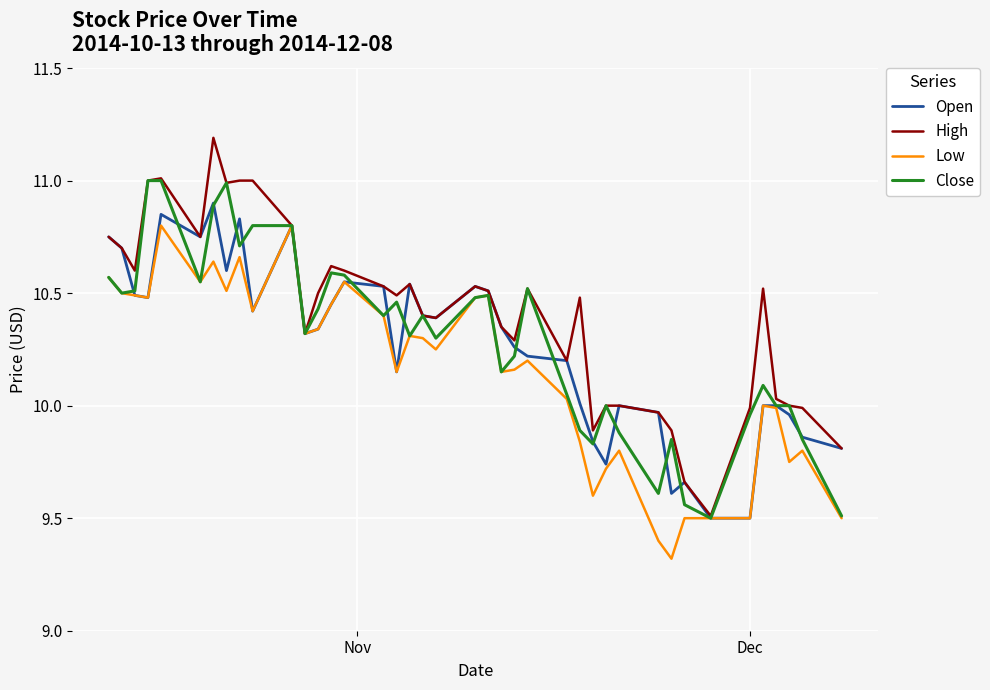

Which series has the largest total across all categories?

High